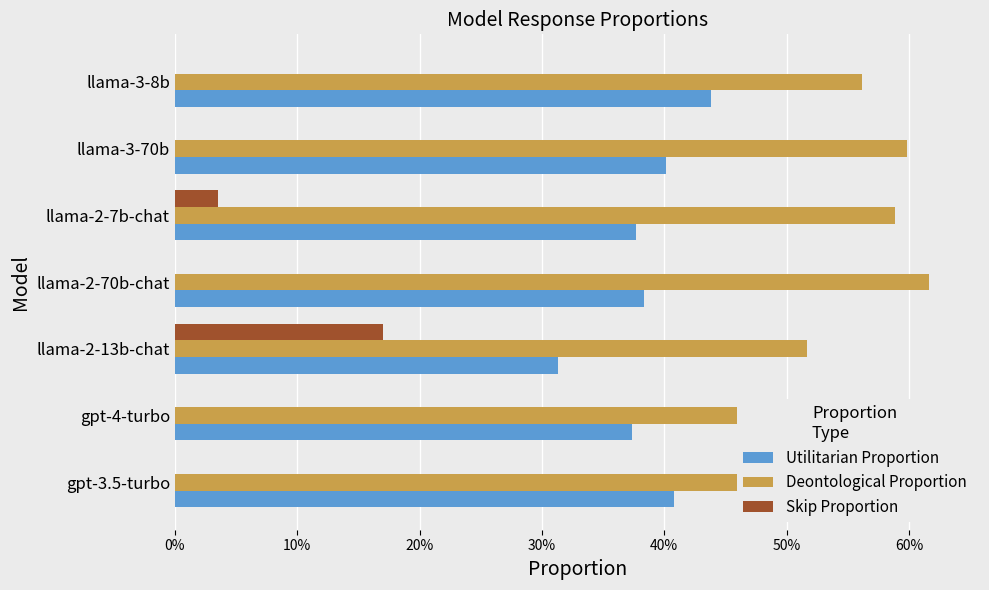

What position from the left is llama-2-13b-chat?

3